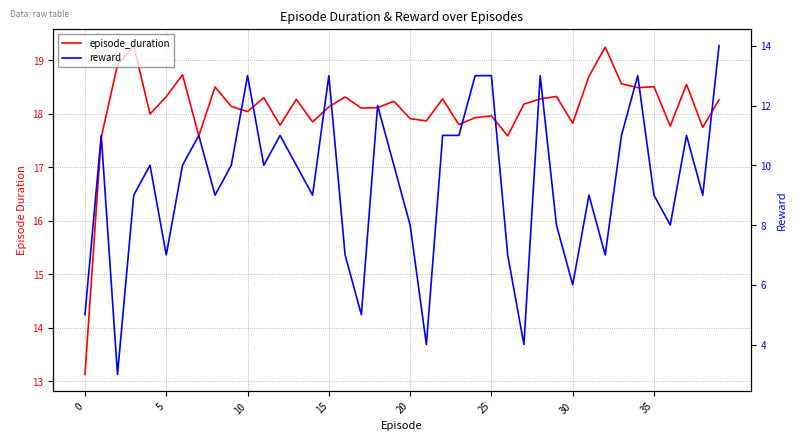

True or false: reward has more than 2 interior local peaks.

True